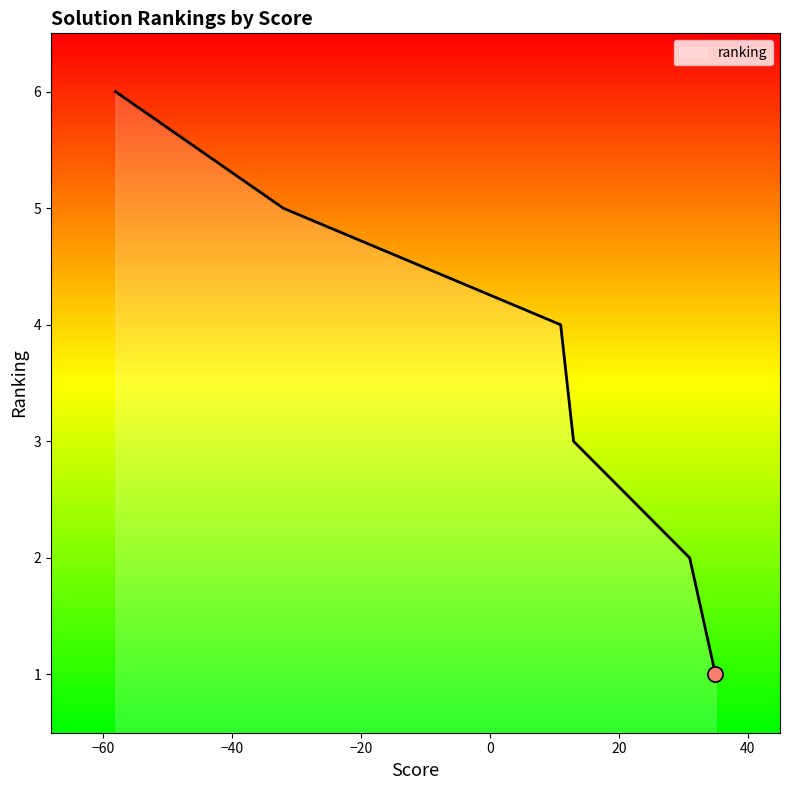

What is the difference between the second highest and second lowest values?

3